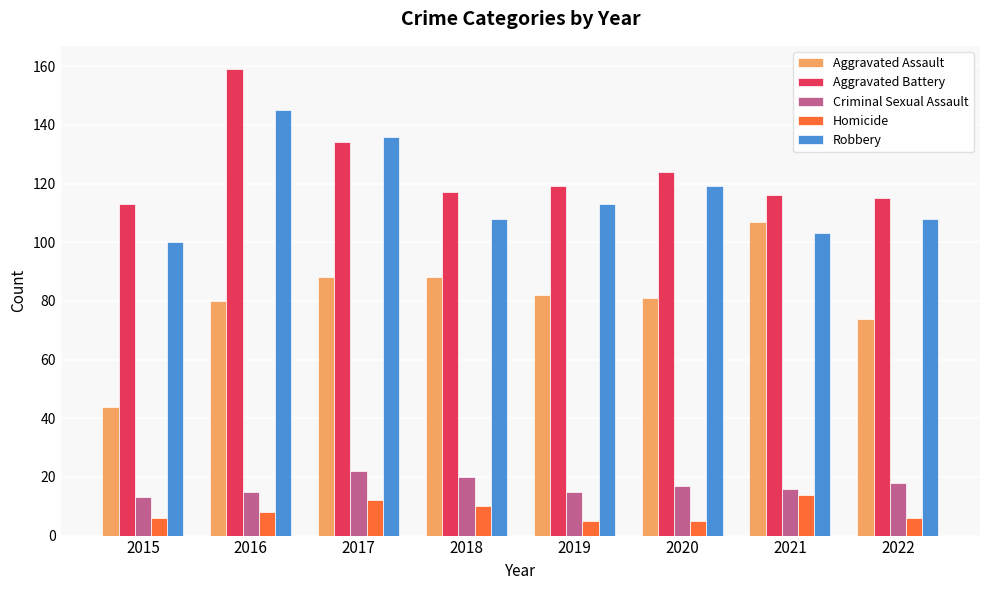

Rank the series at 2018 from lowest to highest value.

Homicide, Criminal Sexual Assault, Aggravated Assault, Robbery, Aggravated Battery